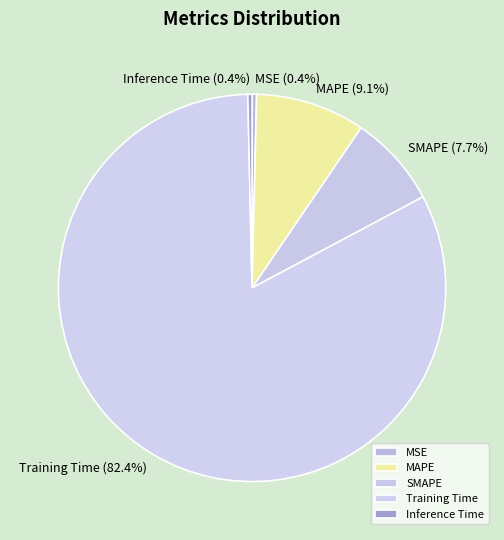

Does MSE account for over 50% of the chart?

No